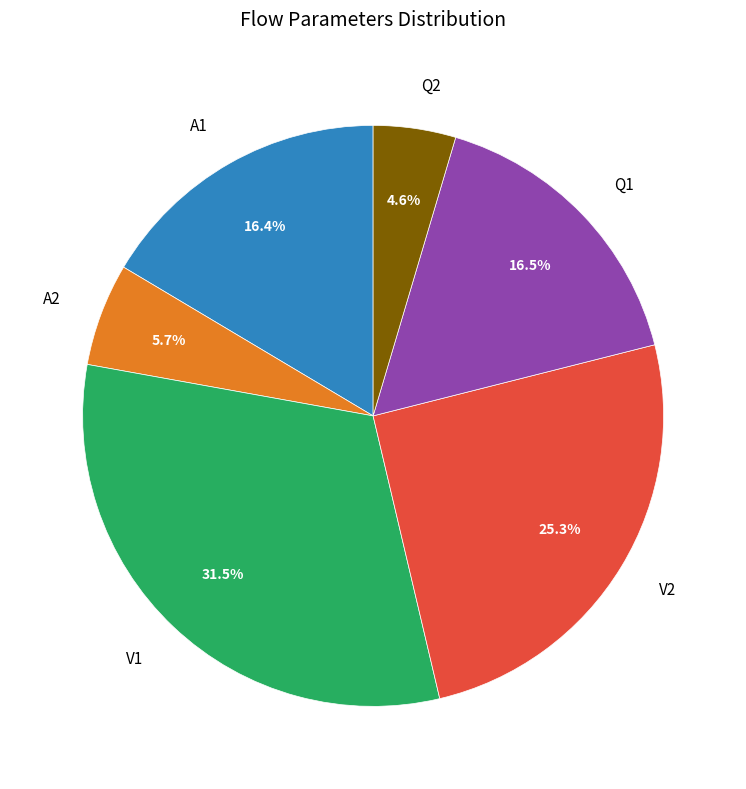

Count the number of slices in the pie.

6